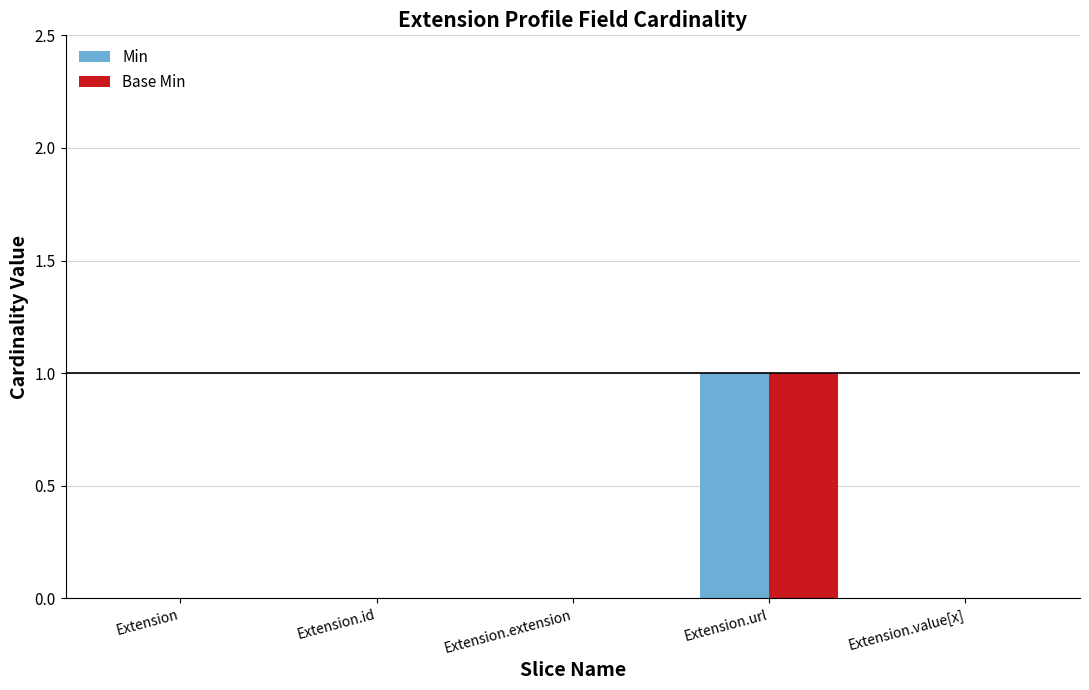

What are all the series names shown in the legend?

Min, Base Min